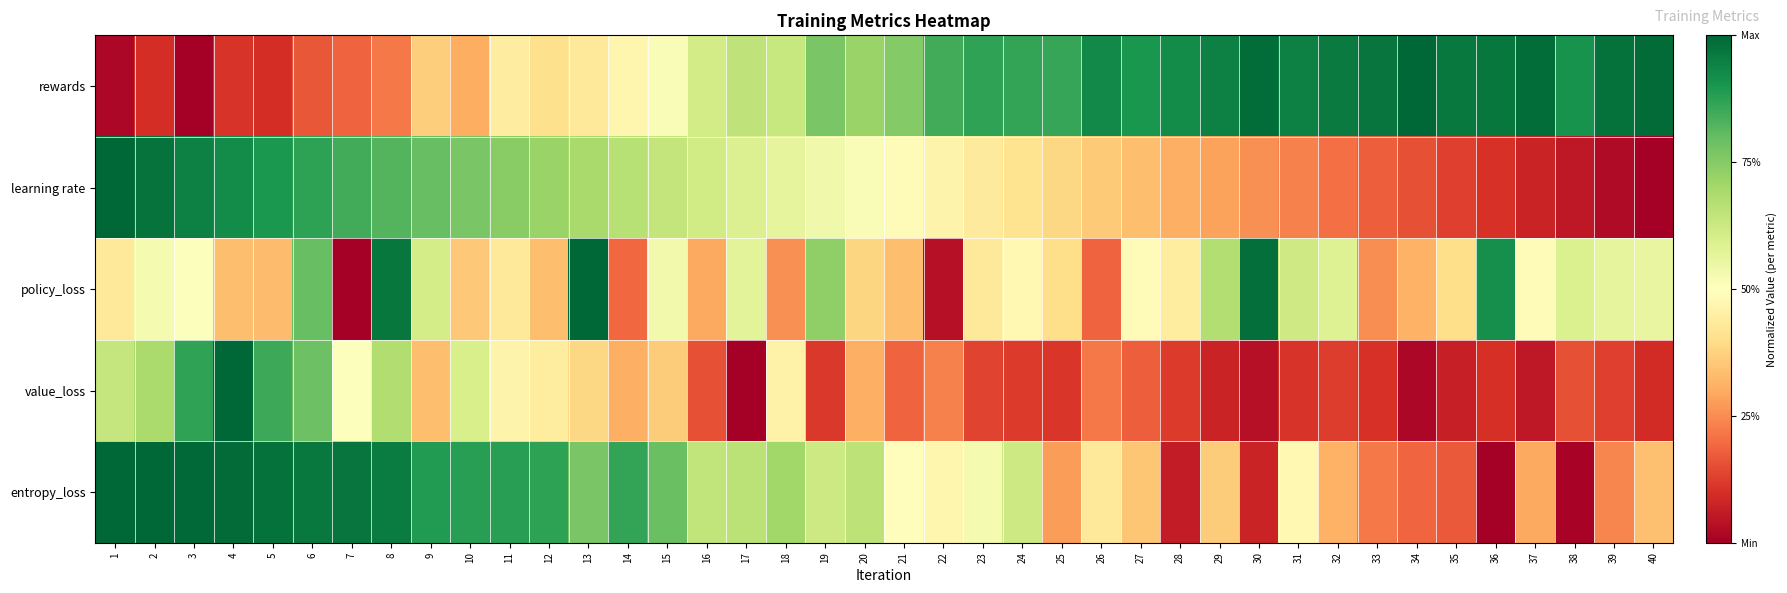

Reading right to left, transcribe all the data shown in this chart.

rewards: 40=1.0	39=1.0	38=0.9	37=1.0	36=1.0	35=1.0	34=1.0	33=1.0	32=1.0	31=0.9	30=1.0	29=0.9	28=0.9	27=0.9	26=0.9	25=0.9	24=0.9	23=0.9	22=0.8	21=0.8	20=0.7	19=0.8	18=0.6	17=0.7	16=0.6	15=0.5	14=0.5	13=0.4	12=0.4	11=0.4	10=0.3	9=0.4	8=0.2	7=0.2	6=0.2	5=0.1	4=0.1	3=0.0	2=0.1	1=0.0
learning rate: 40=0.0	39=0.0	38=0.1	37=0.1	36=0.1	35=0.1	34=0.2	33=0.2	32=0.2	31=0.2	30=0.3	29=0.3	28=0.3	27=0.3	26=0.4	25=0.4	24=0.4	23=0.4	22=0.5	21=0.5	20=0.5	19=0.5	18=0.6	17=0.6	16=0.6	15=0.6	14=0.7	13=0.7	12=0.7	11=0.7	10=0.8	9=0.8	8=0.8	7=0.8	6=0.9	5=0.9	4=0.9	3=0.9	2=1.0	1=1.0
policy_loss: 40=0.6	39=0.6	38=0.6	37=0.5	36=0.9	35=0.4	34=0.3	33=0.3	32=0.6	31=0.6	30=1.0	29=0.7	28=0.4	27=0.5	26=0.2	25=0.4	24=0.5	23=0.4	22=0.0	21=0.3	20=0.4	19=0.7	18=0.3	17=0.6	16=0.3	15=0.5	14=0.2	13=1.0	12=0.3	11=0.4	10=0.4	9=0.6	8=1.0	7=0.0	6=0.8	5=0.3	4=0.3	3=0.5	2=0.5	1=0.4
value_loss: 40=0.1	39=0.1	38=0.2	37=0.1	36=0.1	35=0.1	34=0.0	33=0.1	32=0.1	31=0.1	30=0.0	29=0.1	28=0.1	27=0.2	26=0.2	25=0.1	24=0.1	23=0.1	22=0.2	21=0.2	20=0.3	19=0.1	18=0.5	17=0.0	16=0.2	15=0.4	14=0.3	13=0.4	12=0.4	11=0.5	10=0.6	9=0.3	8=0.7	7=0.5	6=0.8	5=0.9	4=1.0	3=0.9	2=0.7	1=0.6
entropy_loss: 40=0.3	39=0.2	38=0.0	37=0.3	36=0.0	35=0.2	34=0.2	33=0.2	32=0.3	31=0.5	30=0.1	29=0.4	28=0.1	27=0.4	26=0.4	25=0.3	24=0.6	23=0.5	22=0.5	21=0.5	20=0.7	19=0.6	18=0.7	17=0.7	16=0.6	15=0.8	14=0.9	13=0.8	12=0.9	11=0.9	10=0.9	9=0.9	8=1.0	7=1.0	6=1.0	5=1.0	4=1.0	3=1.0	2=1.0	1=1.0